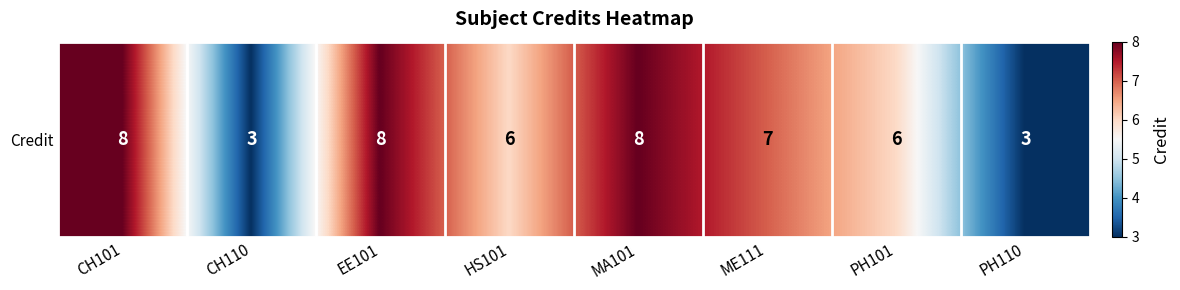

Where does the data first go above 7?

CH101